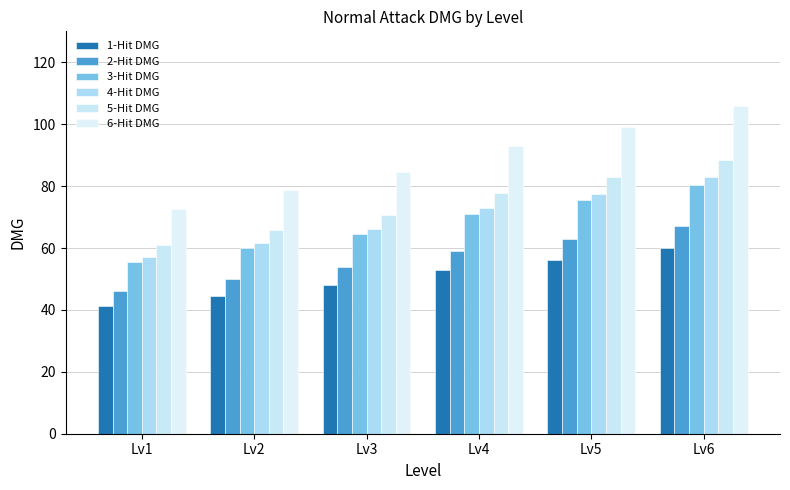

Which series changed the most between Lv1 and Lv3?

6-Hit DMG